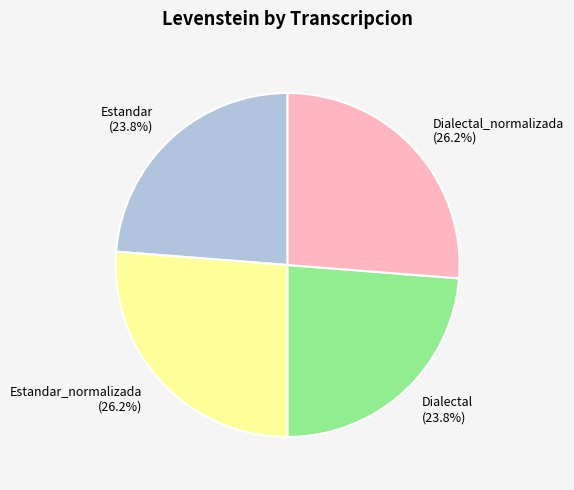

Is the sum of Dialectal (23.8%) and Estandar (23.8%) greater than half?

No